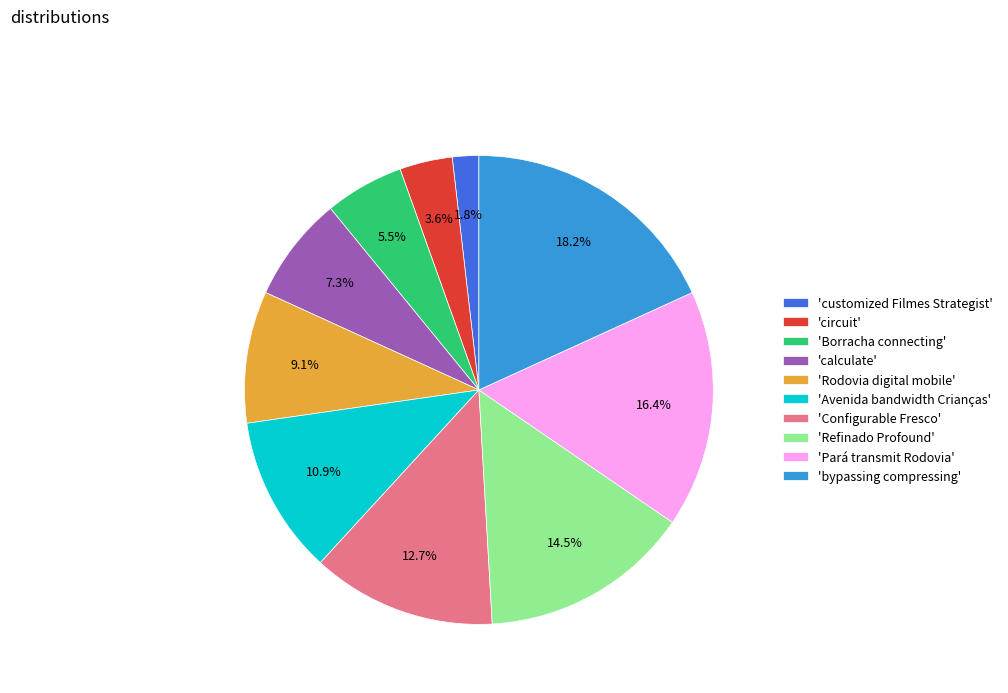

Which slice is the largest?

'bypassing compressing'